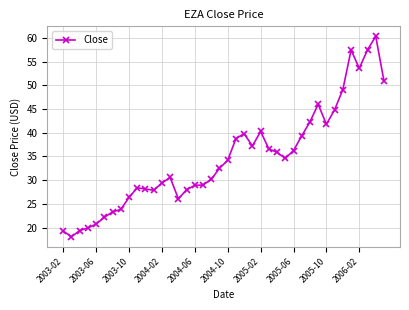

What is the value of the 3rd point from the left?

19.4